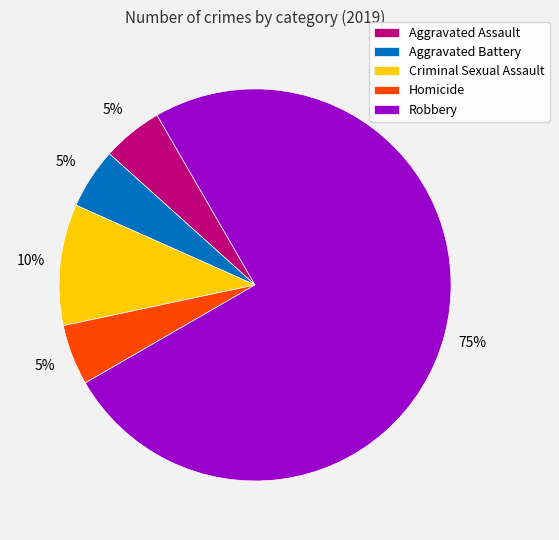

Combined, do Homicide and Aggravated Battery account for over 50%?

No